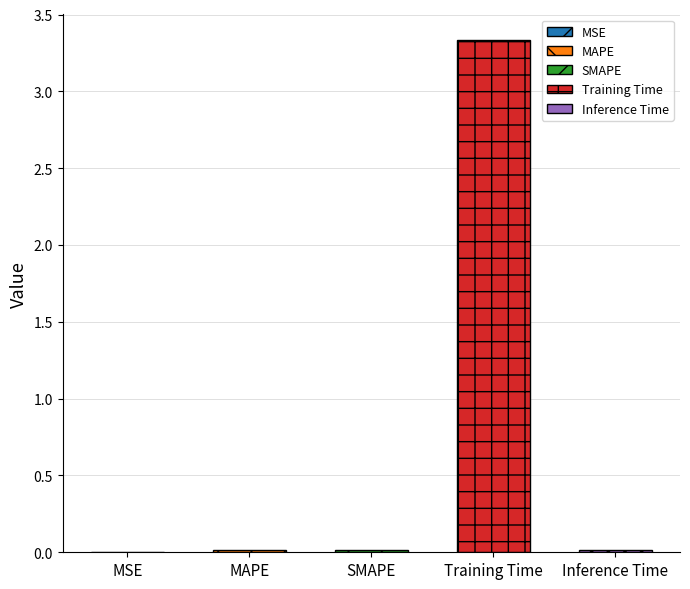

What position from the right is MSE?

5